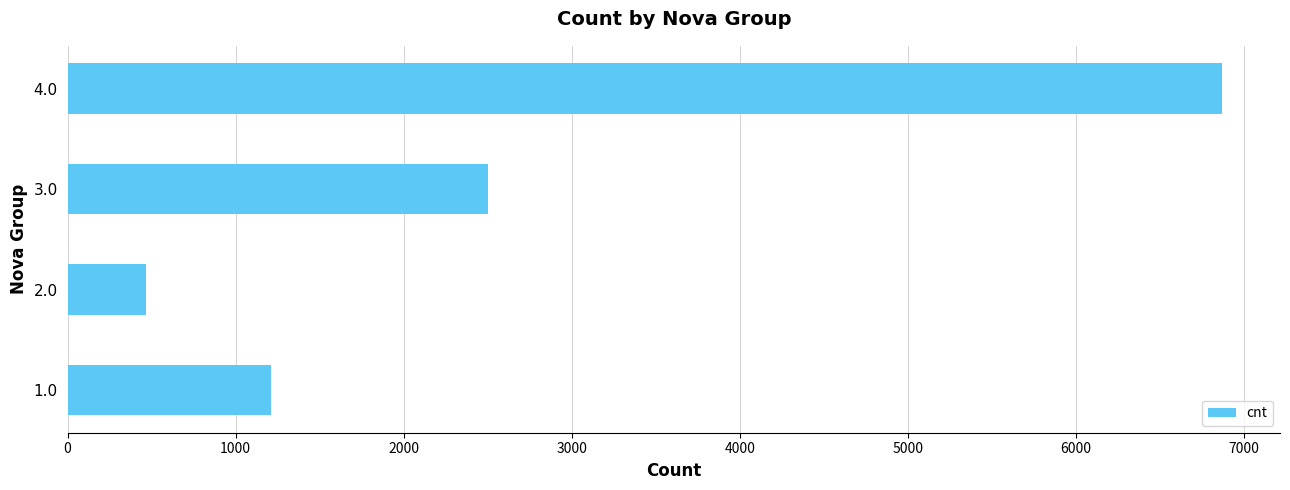

Which label corresponds to the largest value in the chart?

4.0